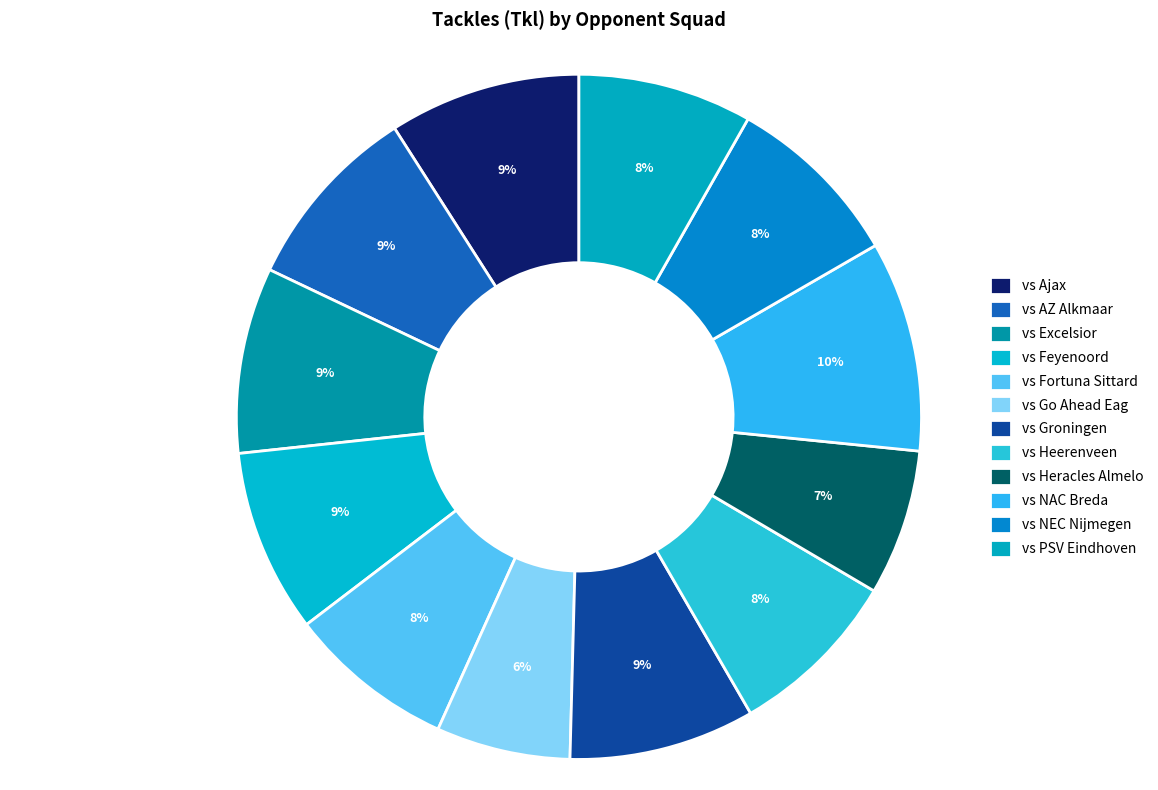

Approximately how many times larger is the value at vs Feyenoord compared to vs PSV Eindhoven?

1.1